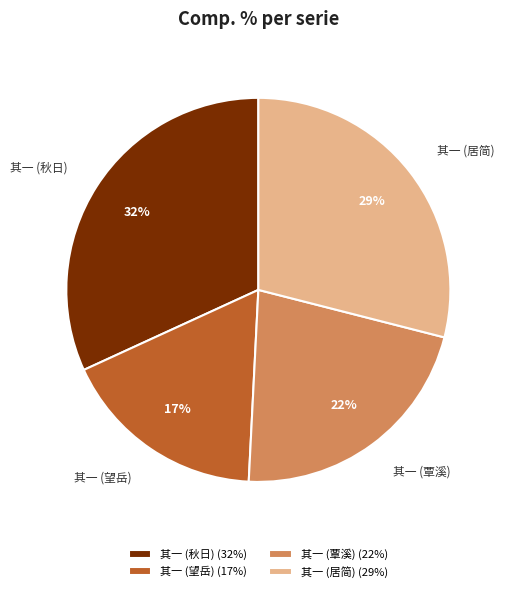

Count the number of slices in the pie.

4